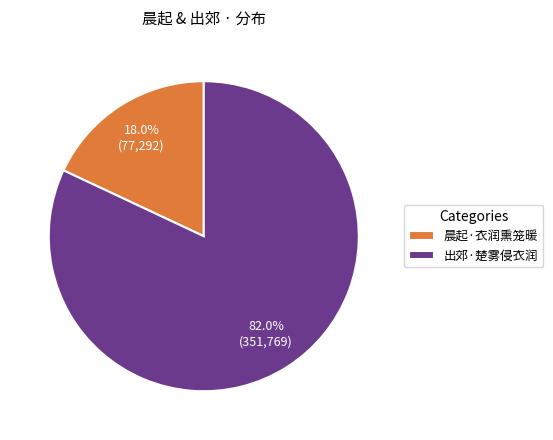

Approximately how many times larger is the value at 出郊·楚雾侵衣润 compared to 晨起·衣润熏笼暖?

4.6